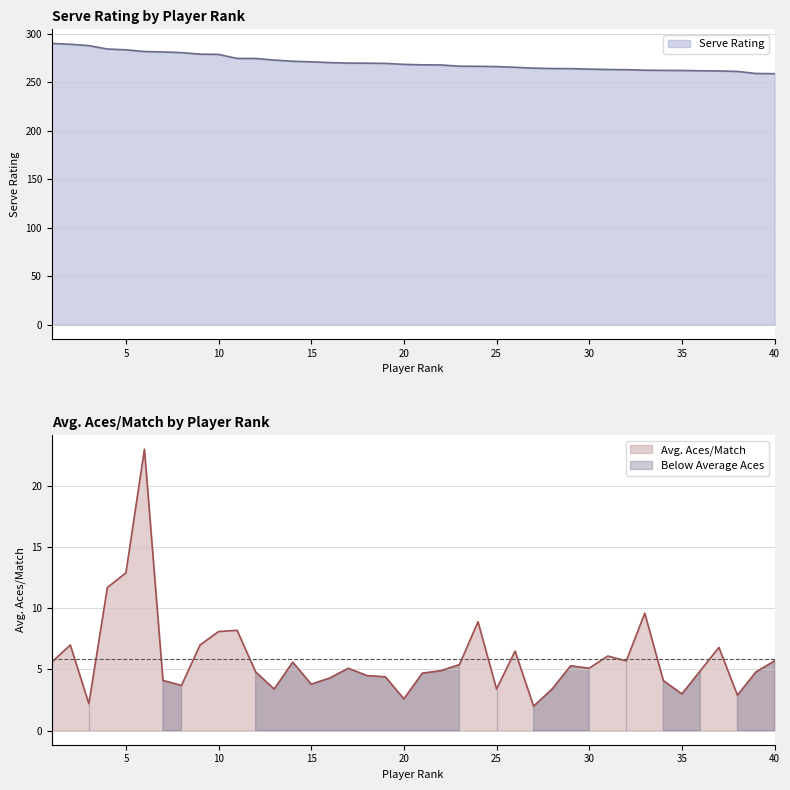

True or false: Avg. Aces/Match has more than 0 points higher than both neighbors.

True